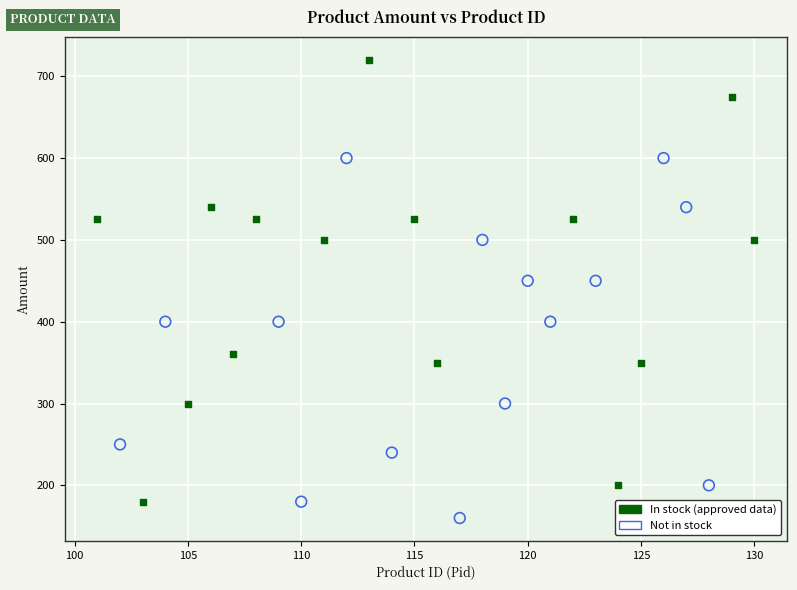

Which series reaches the maximum Y coordinate?

In stock (approved data)